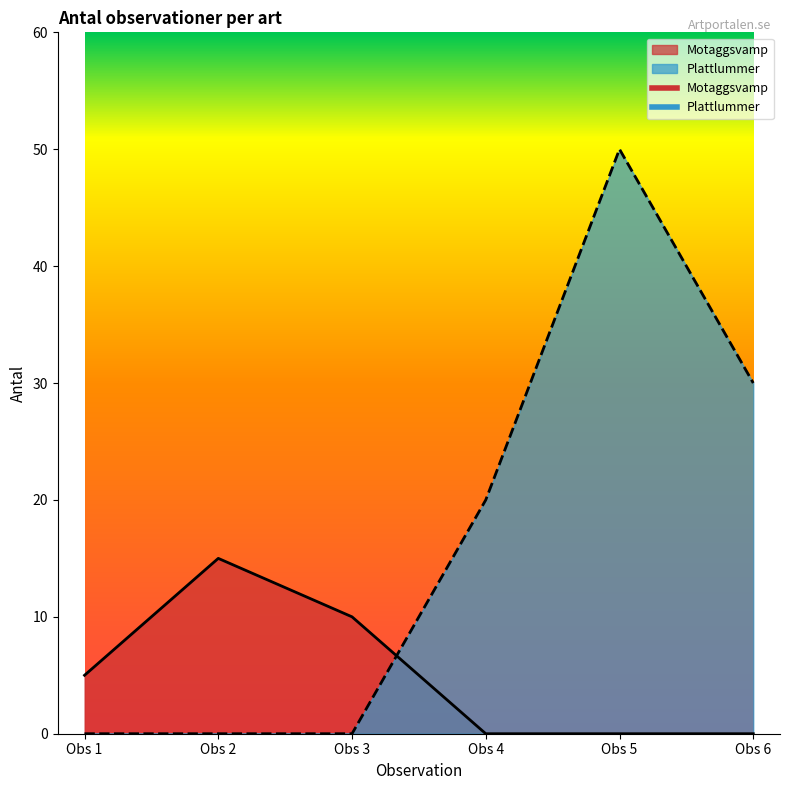

The Motaggsvamp series shows 0 at Obs 5. True or false?

True